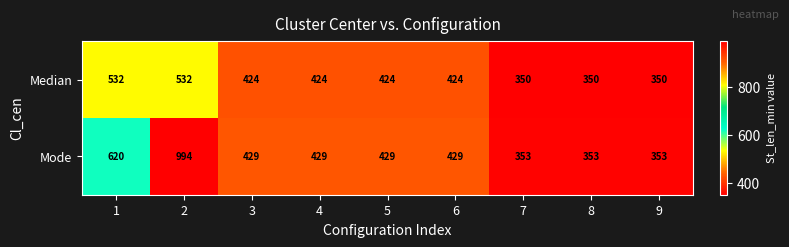

At how many categories does at least one series exceed 363?

6